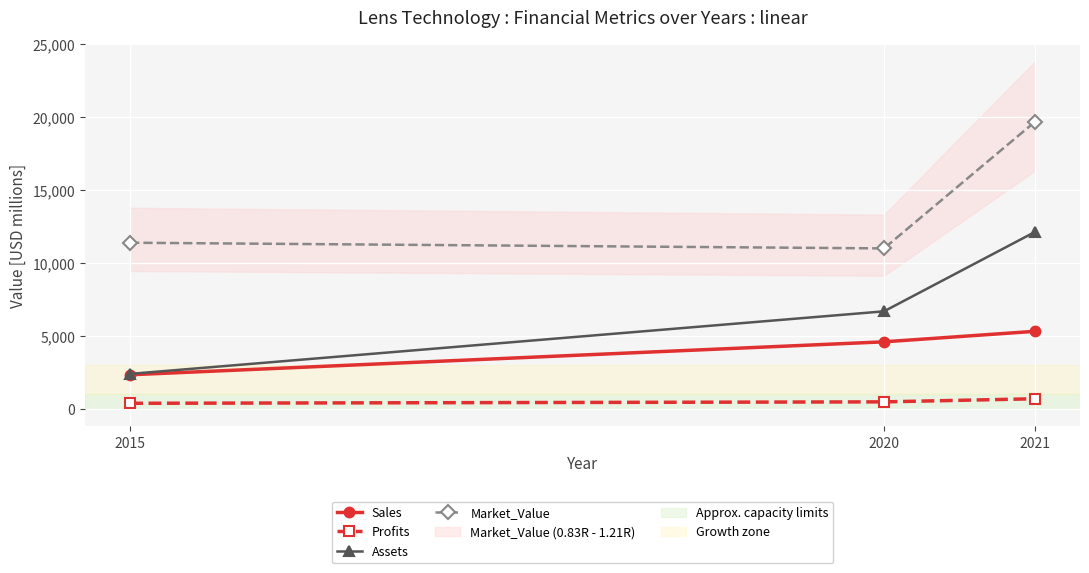

What is the minimum value shown in the chart?

397.5